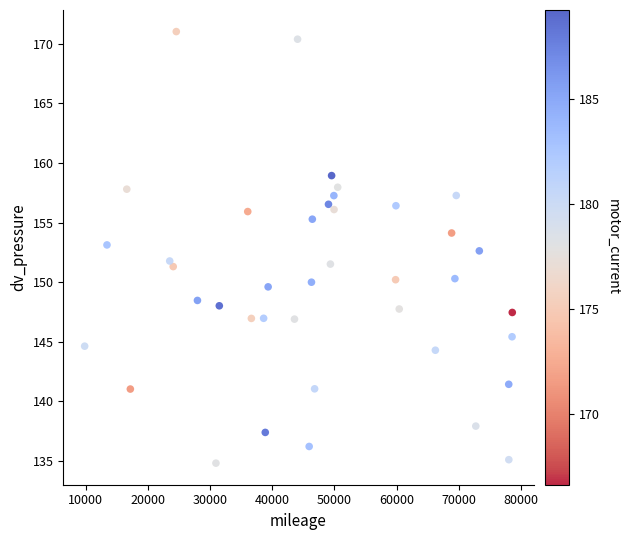

What is the range of X values (max minus min)?

68784.0